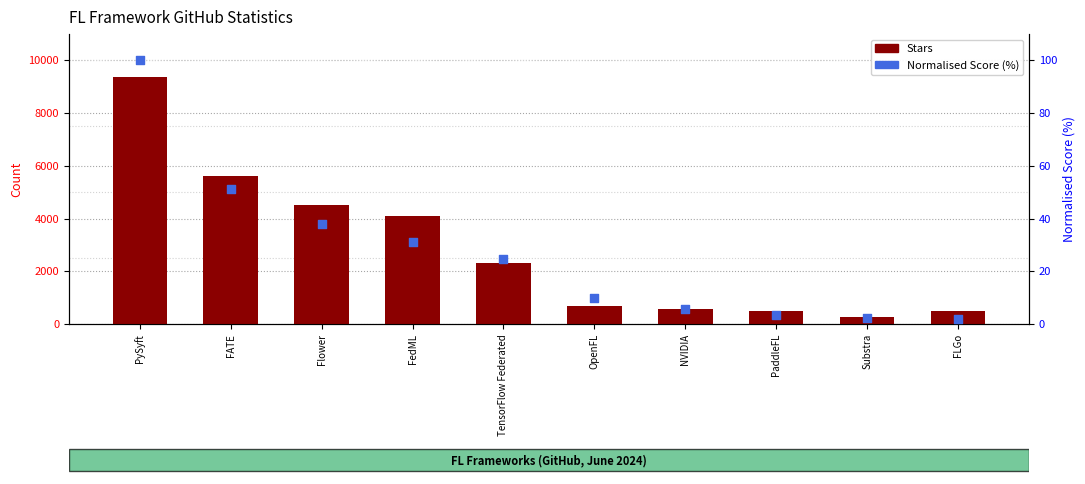

At which category is the sum across all series the highest?

PySyft